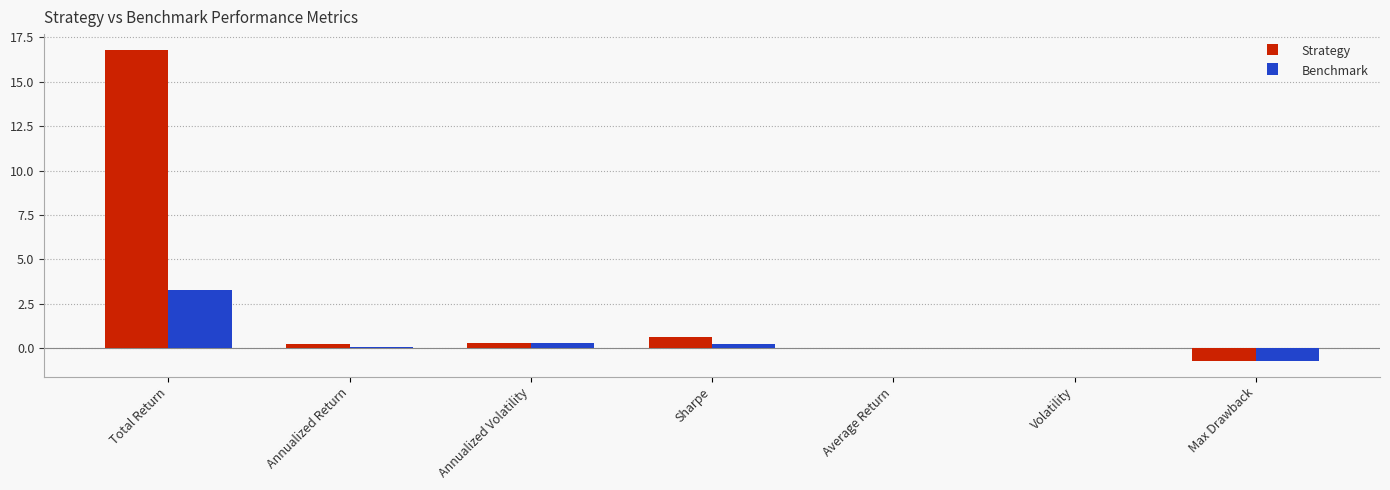

What is the highest value of the Strategy series?

16.8